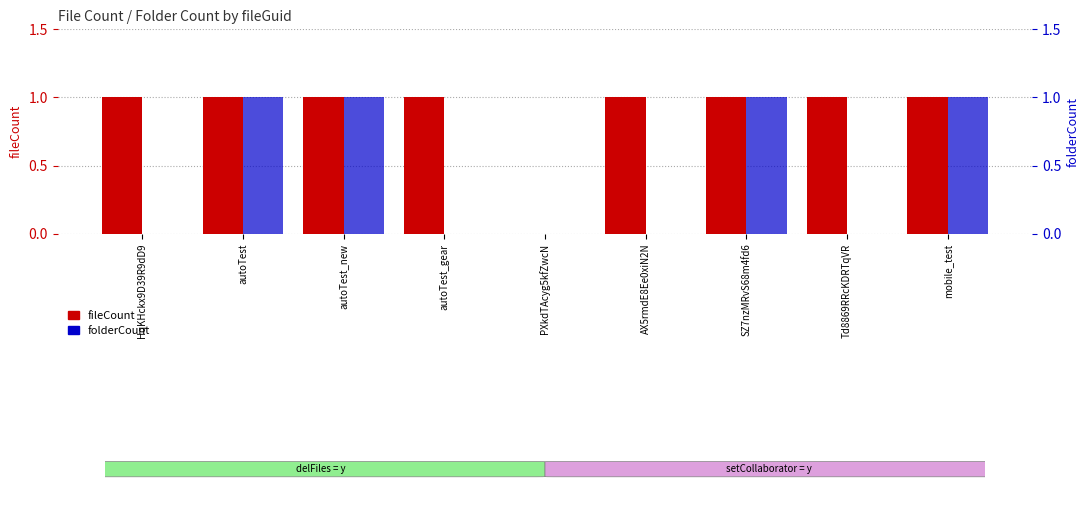

Reading right to left, list all the values displayed in this chart.

fileCount: 1	1	1	1	0	1	1	1	1
folderCount: 1	0	1	0	0	0	1	1	0